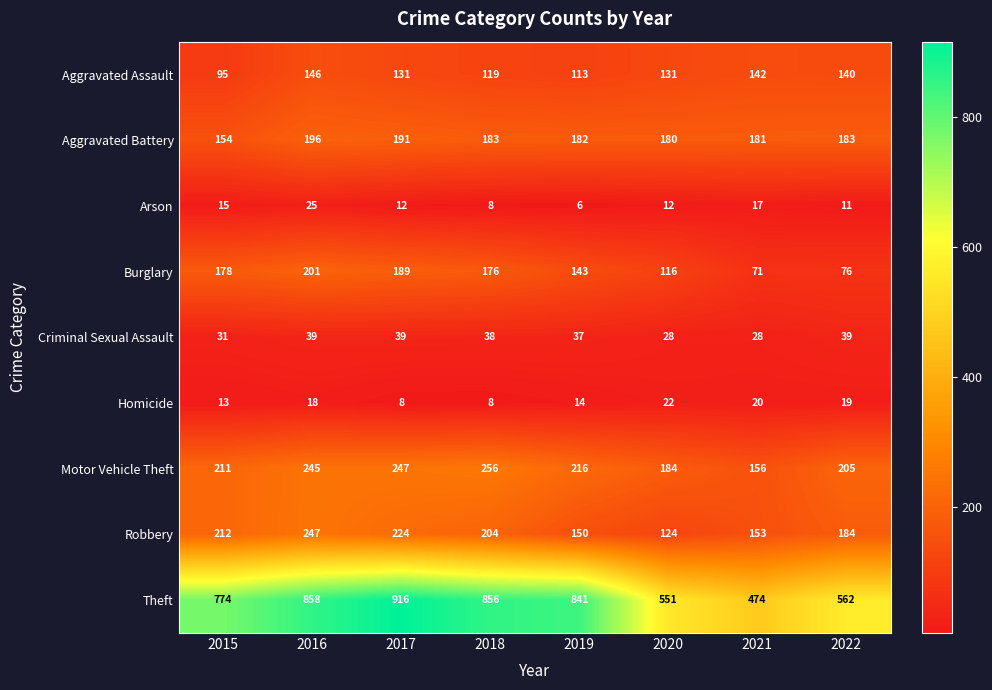

List the series in order of their peak value, highest first.

Theft, Motor Vehicle Theft, Robbery, Burglary, Aggravated Battery, Aggravated Assault, Criminal Sexual Assault, Arson, Homicide